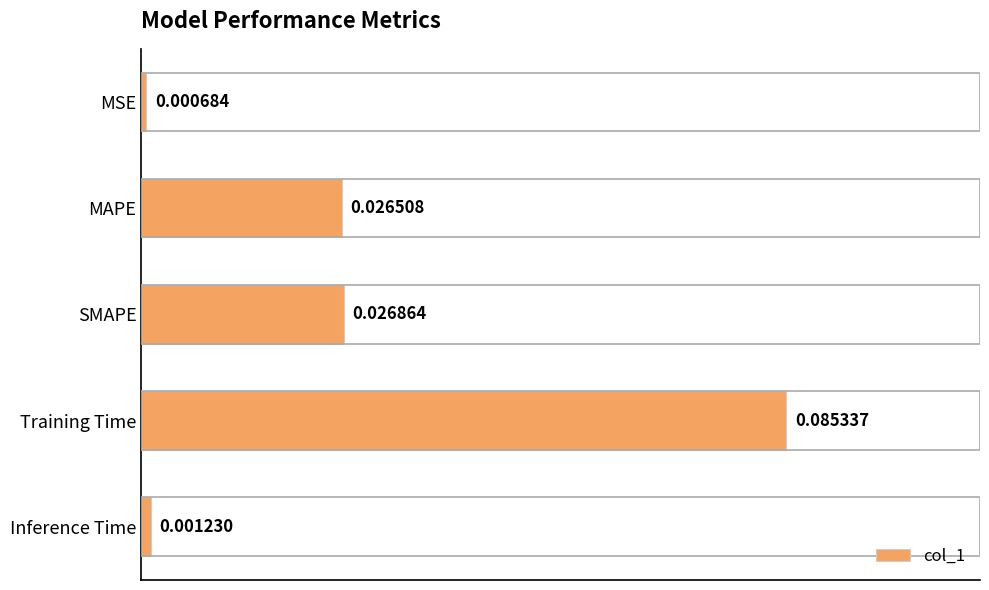

Rank the categories by value from highest to lowest.

Training Time, SMAPE, MAPE, Inference Time, MSE